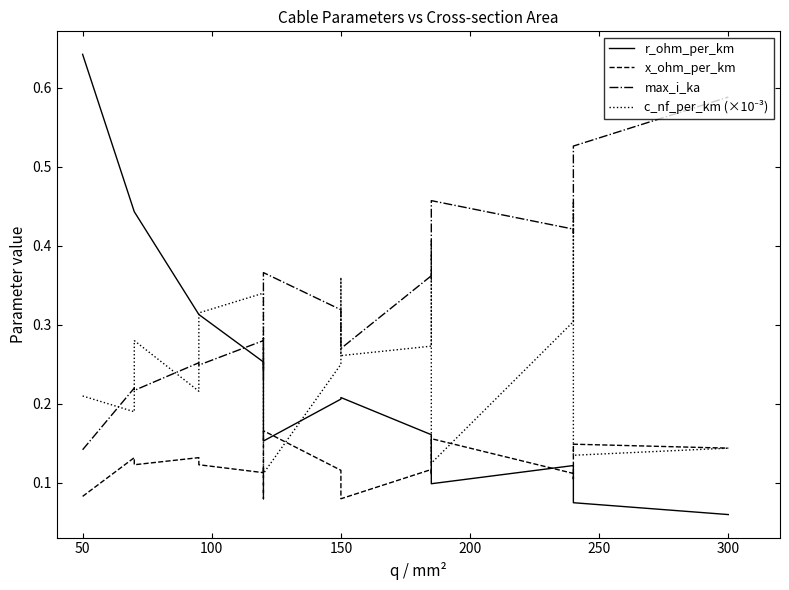

True or false: max_i_ka and c_nf_per_km (×10⁻³) intersect in this chart.

True